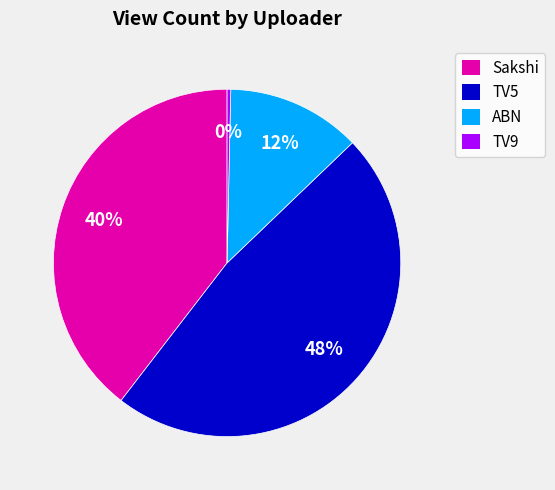

Does any single category account for the majority?

No